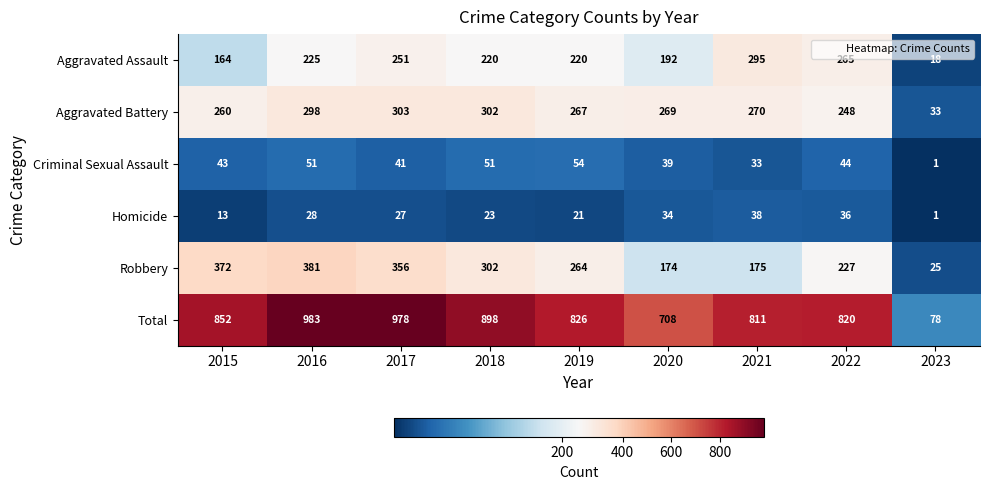

At which category is the sum across all series the highest?

2016